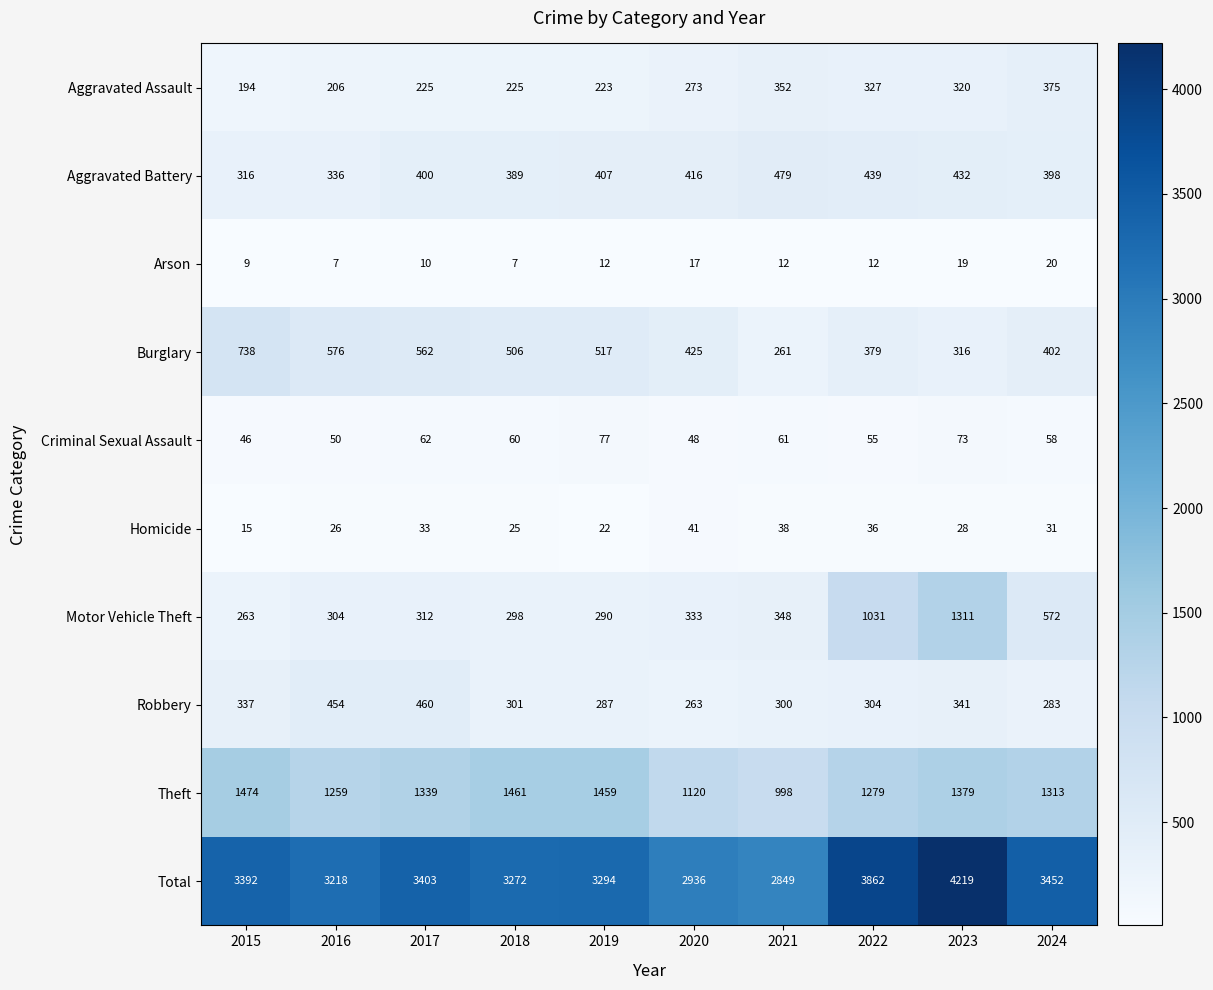

What is the difference between the Theft values at 2024 and 2022?

34